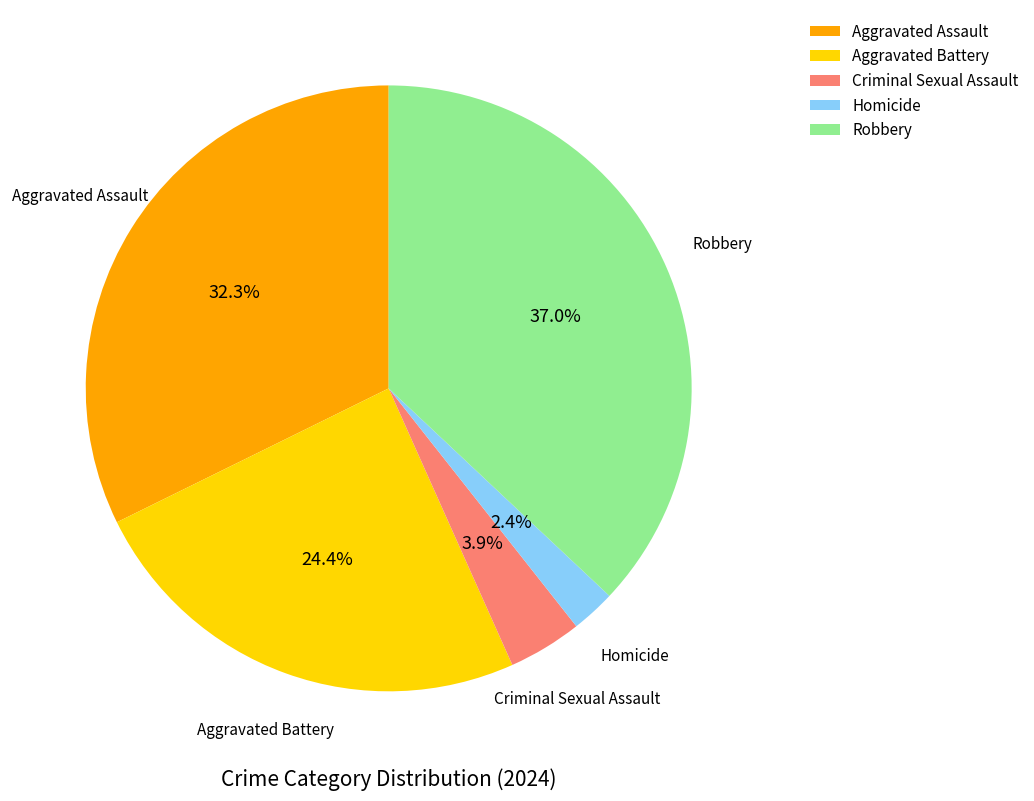

How many slices are in this pie chart?

5